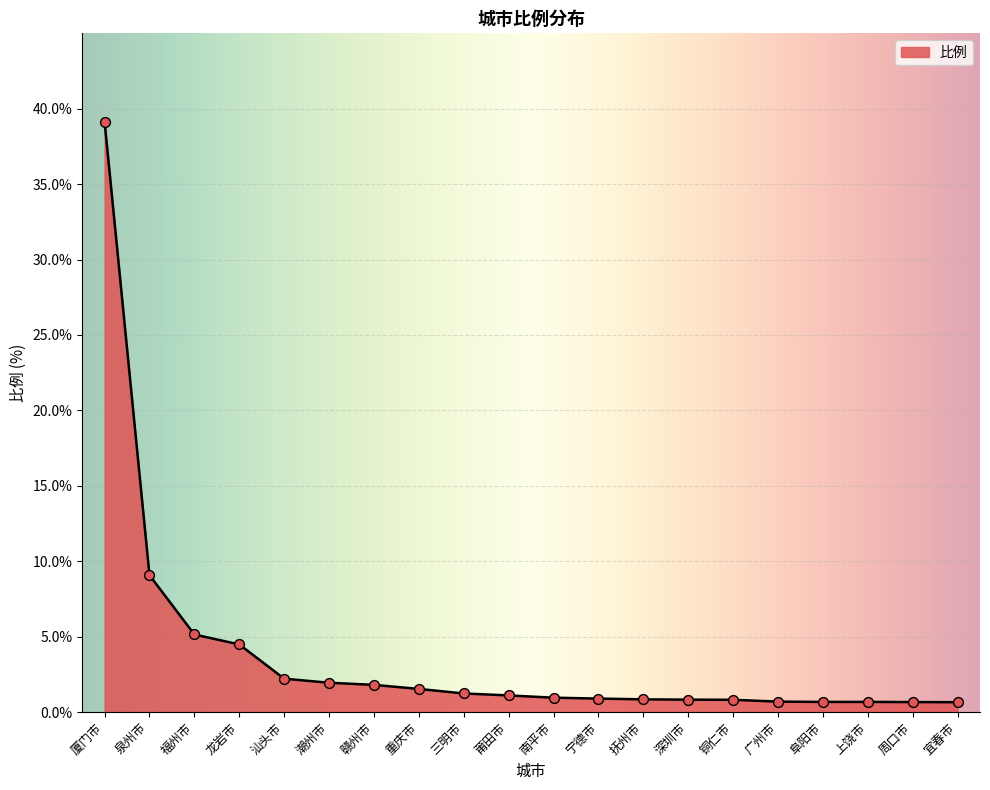

What is the change in value from 赣州市 to 广州市?

-1.1